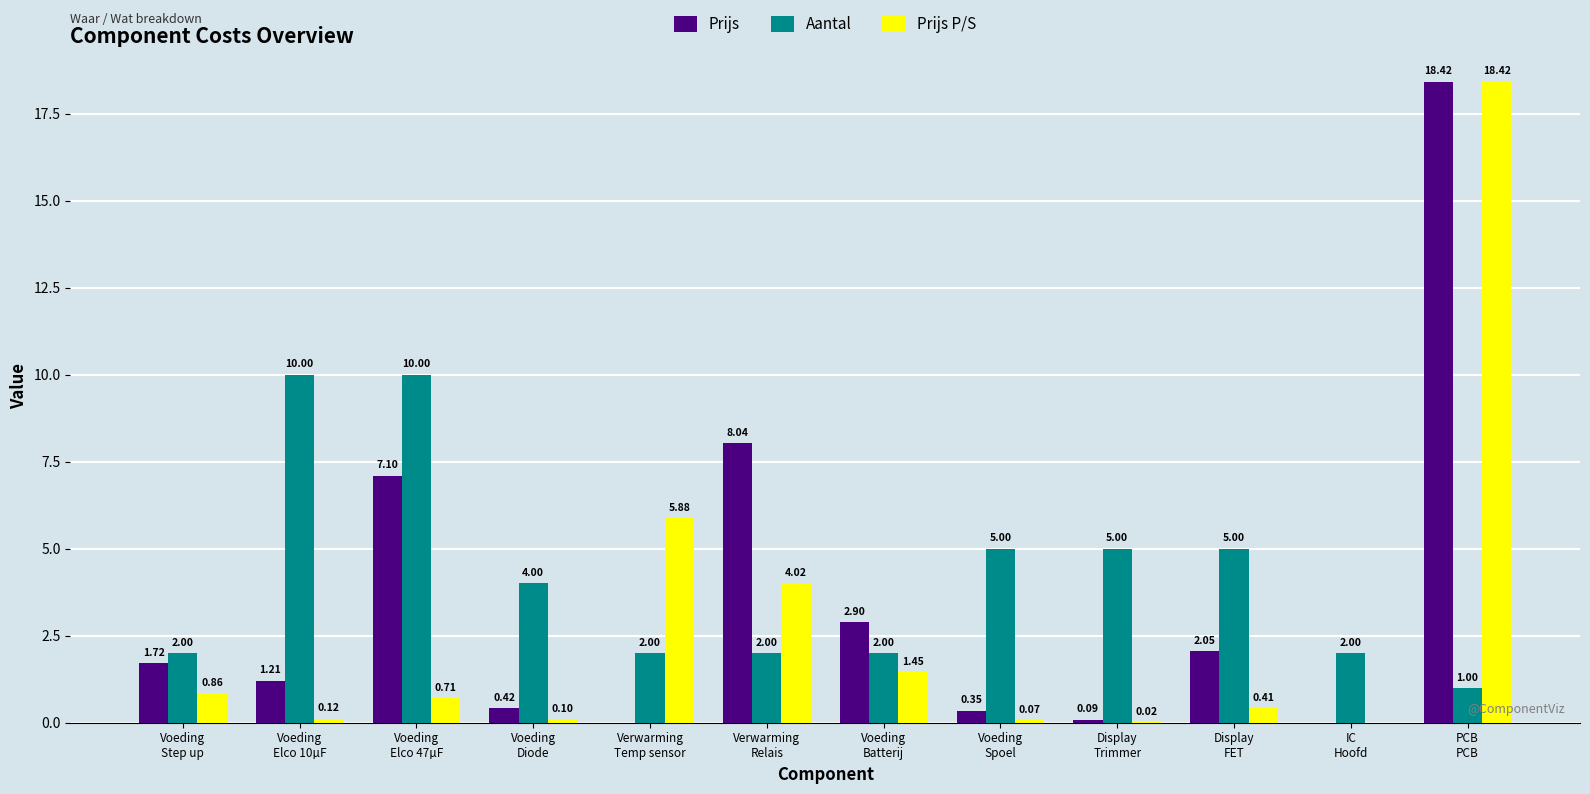

What is the sum of all Prijs P/S values?

32.1